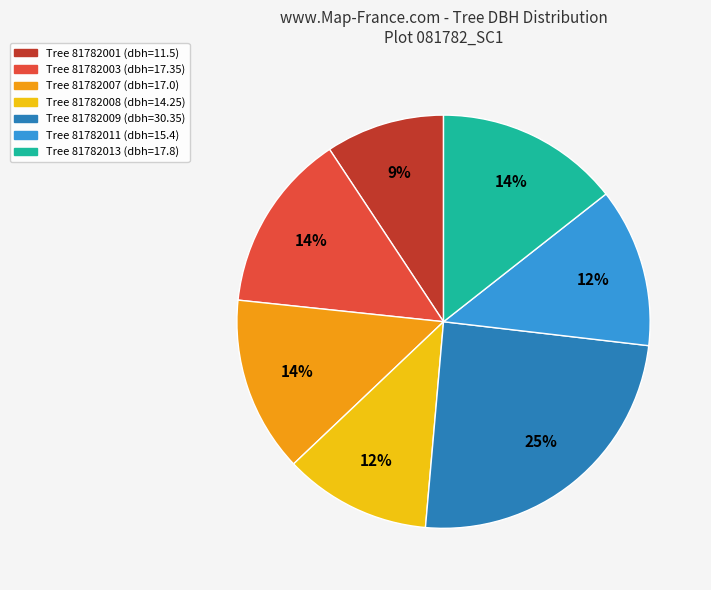

To the nearest percent, what is the average slice percentage?

14%